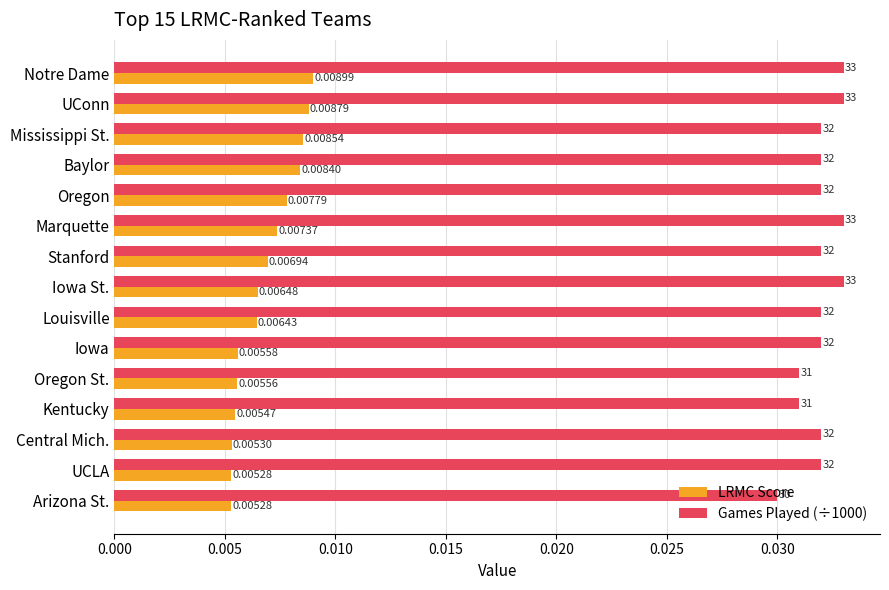

Is the value of LRMC Score at UCLA greater than the value of Games Played (÷1000) at Louisville?

No